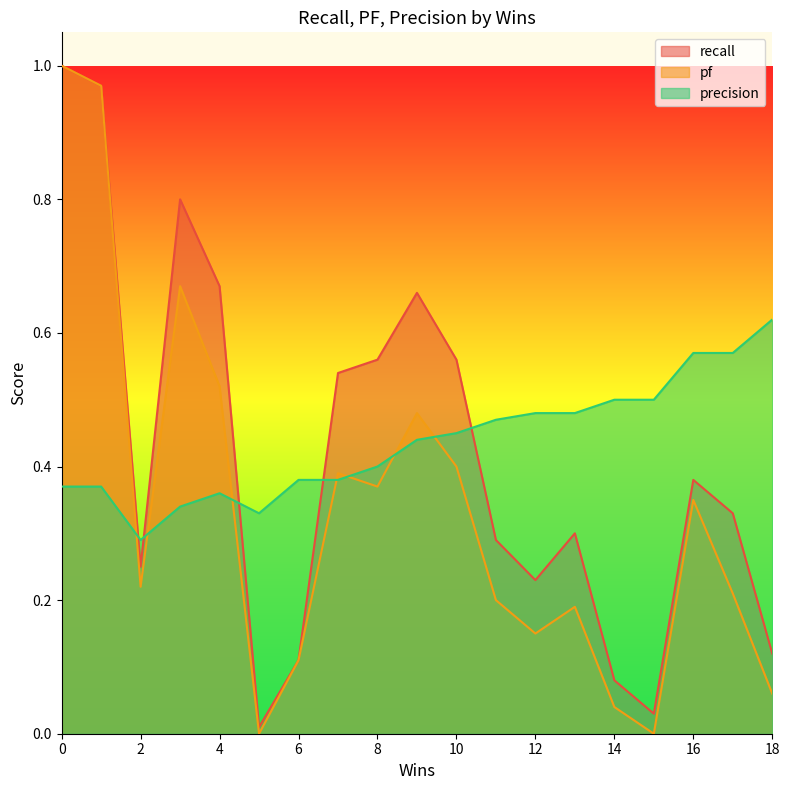

Does the chart have visible grid lines?

No